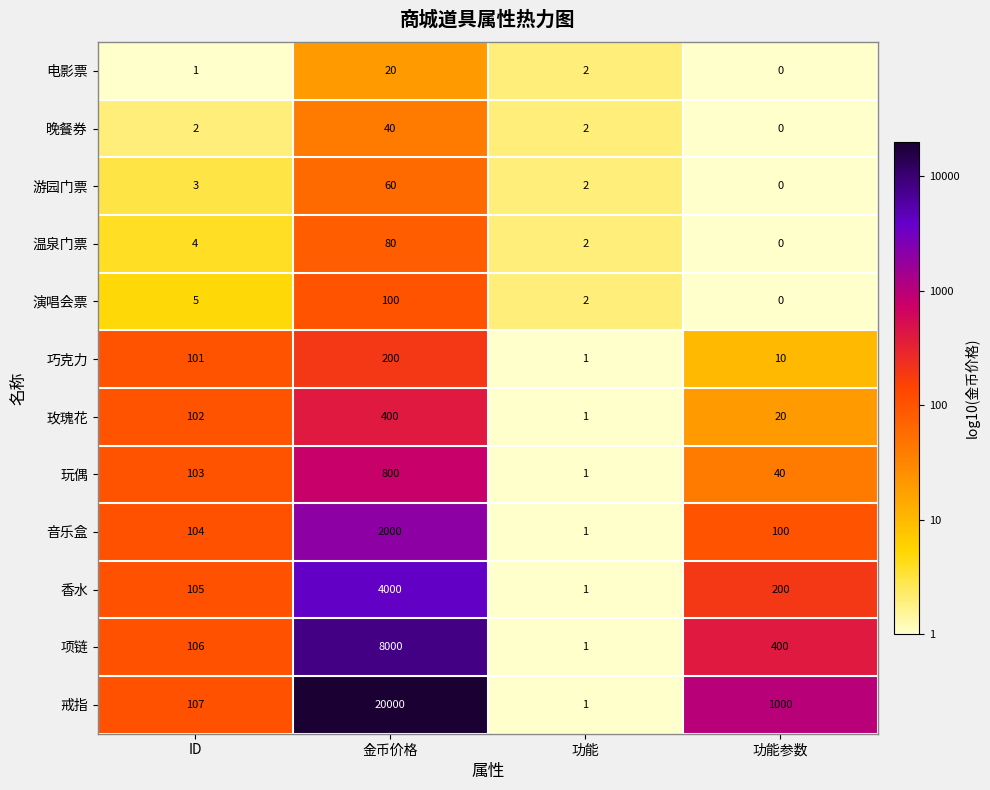

Which series has the largest total across all categories?

戒指